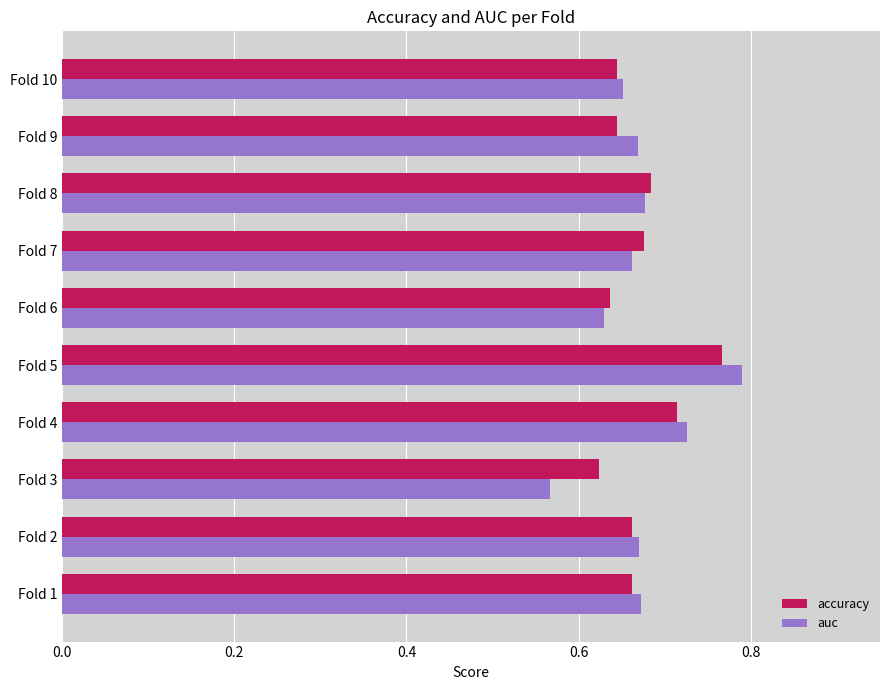

Which label corresponds to the largest value in the chart?

Fold 5